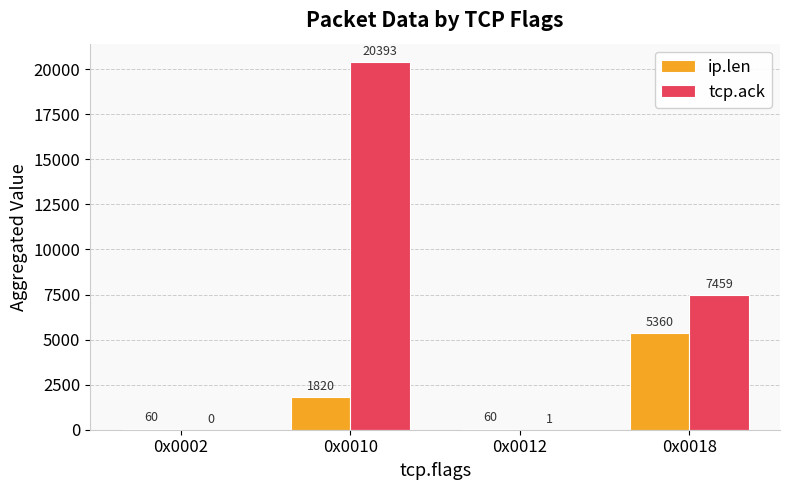

How many groups of bars are there?

4